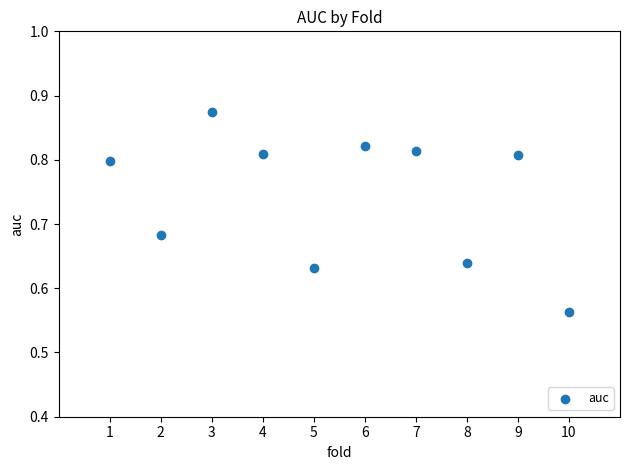

What is the average X value?

5.5